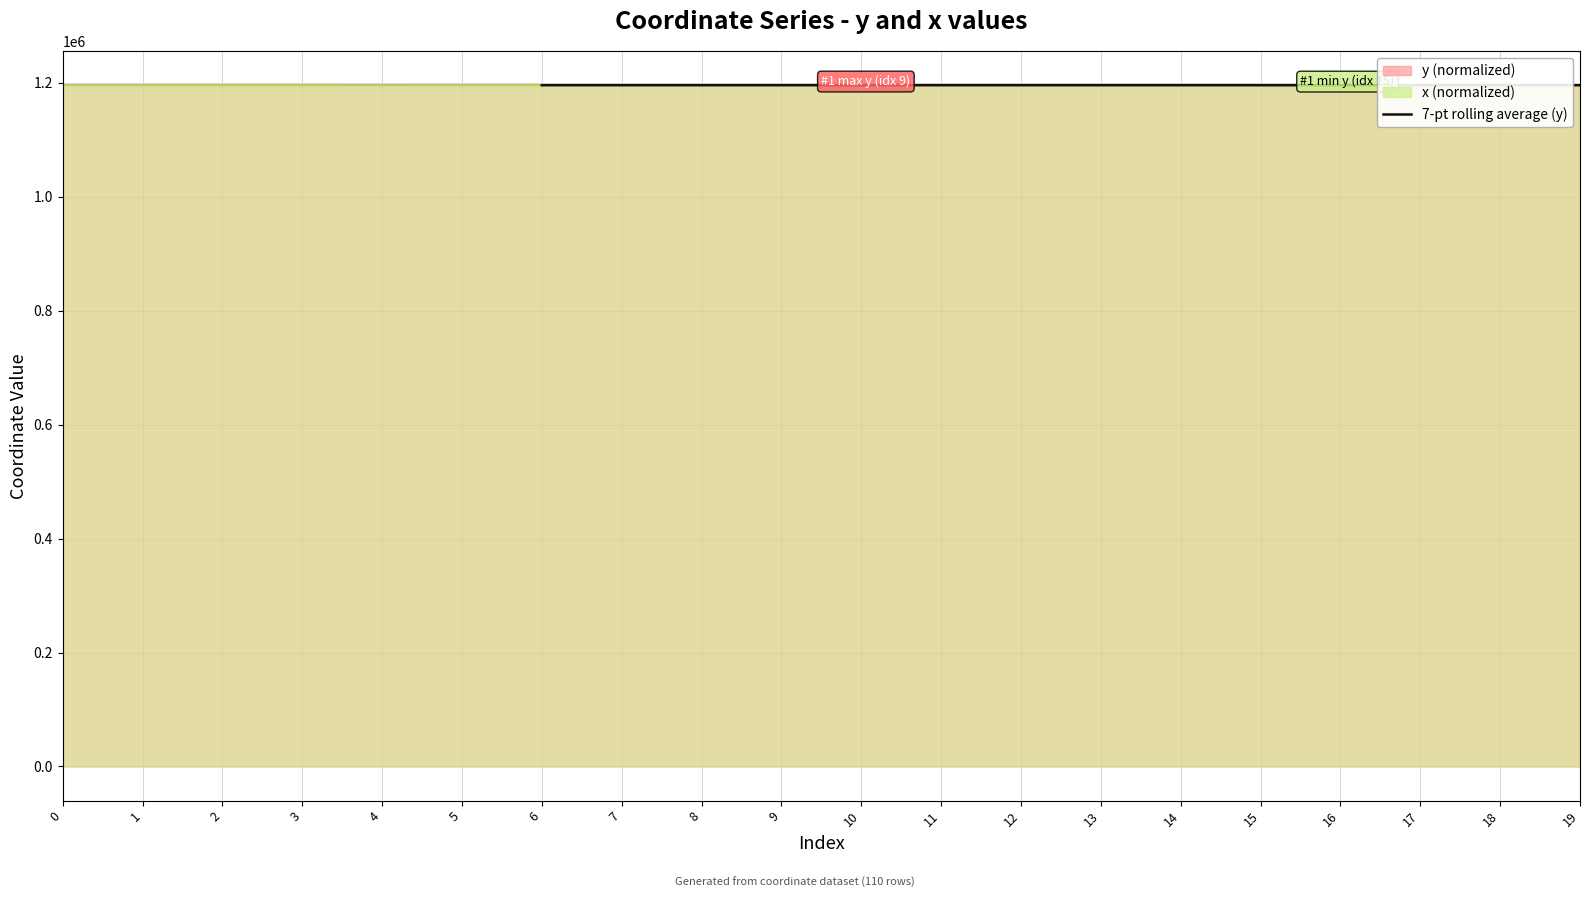

How many points are lower than both their immediate neighbors (excluding endpoints)?

2